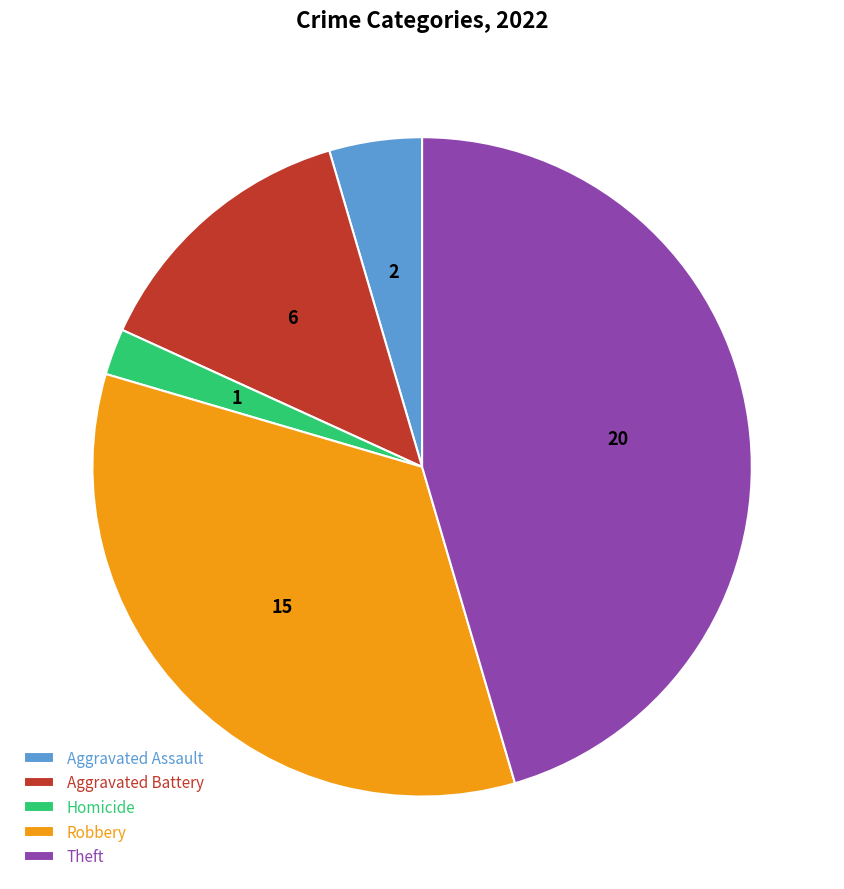

What is the largest slice in the pie chart?

Theft